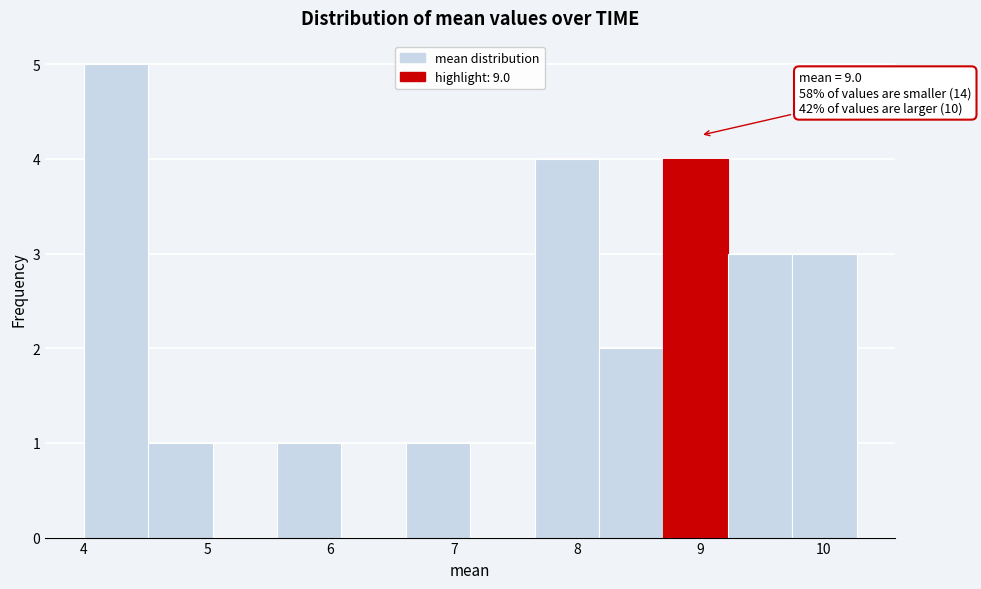

Which range on the x-axis has the tallest bar?

4.0 to 4.5